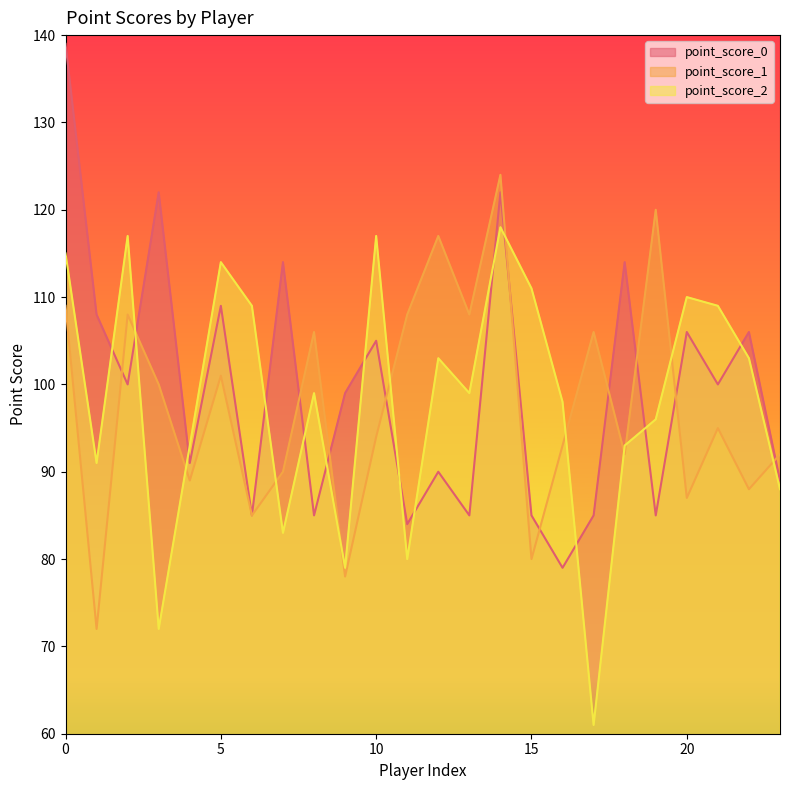

At which category is the sum across all series the highest?

14